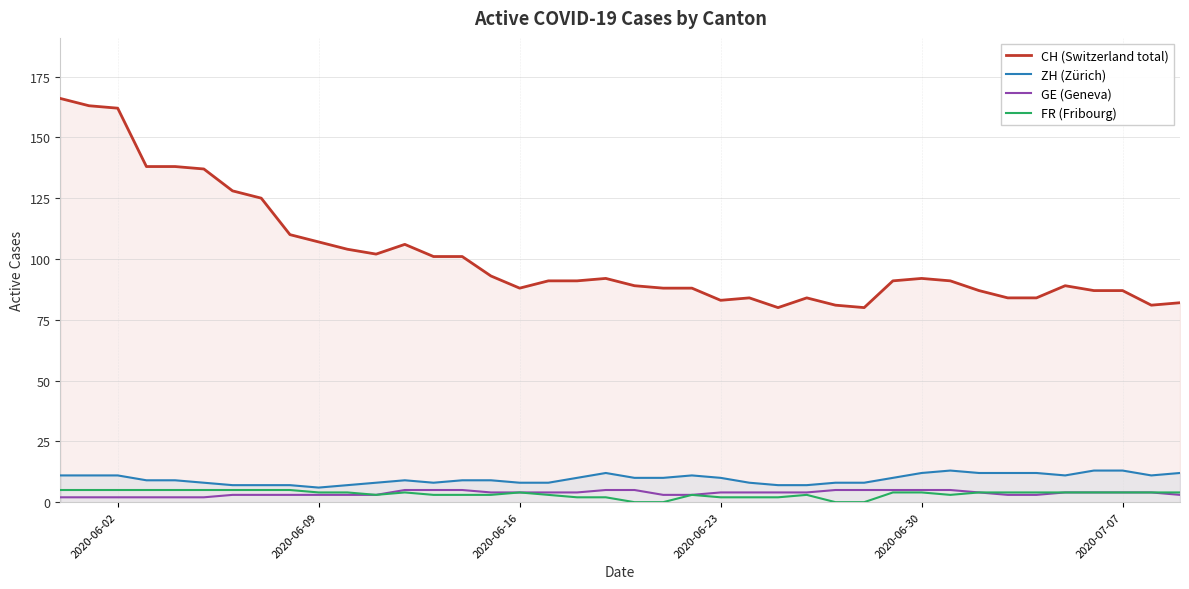

Which series has the widest spread of values?

CH (Switzerland total)